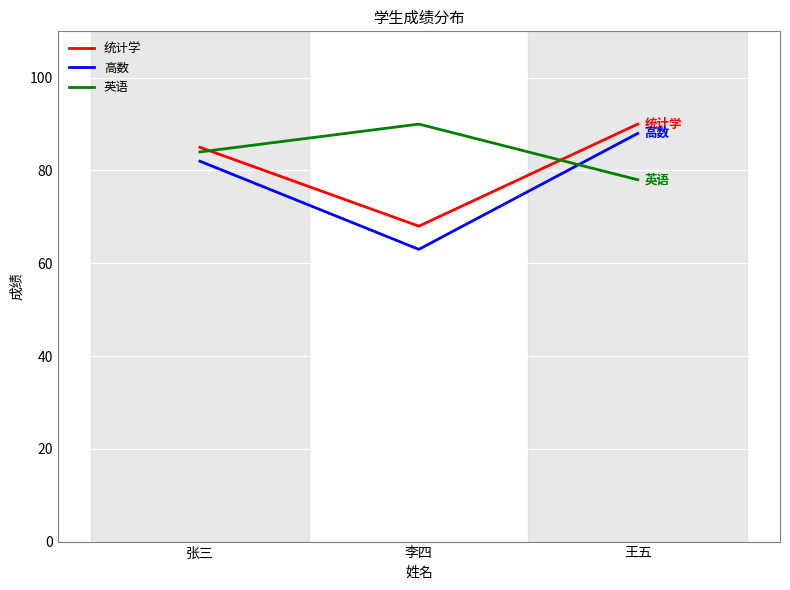

What is the greatest value displayed?

90